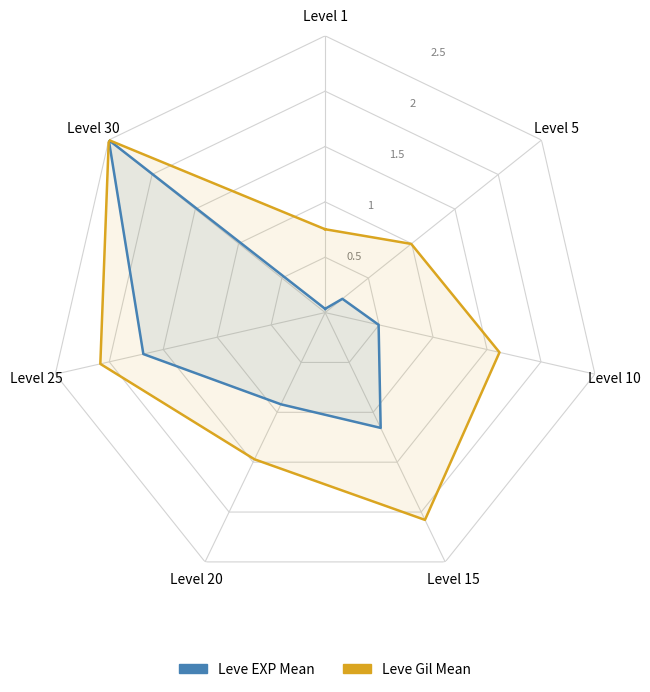

Which category has the lowest value in the Leve Gil Mean series?

Level 1